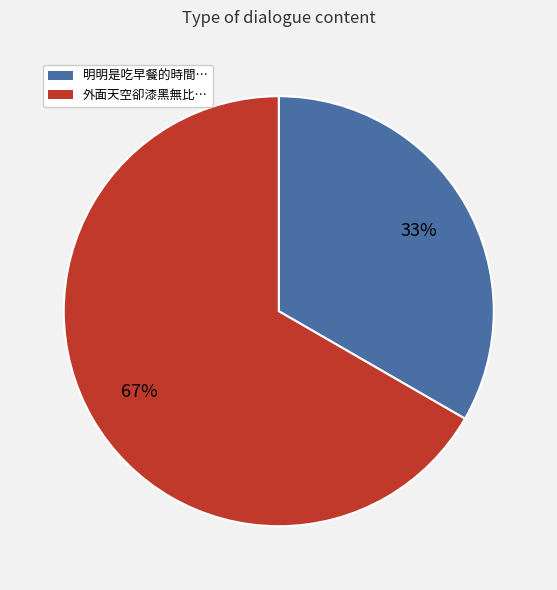

The 明明是吃早餐的時間… slice represents 33% of the pie. True or false?

True